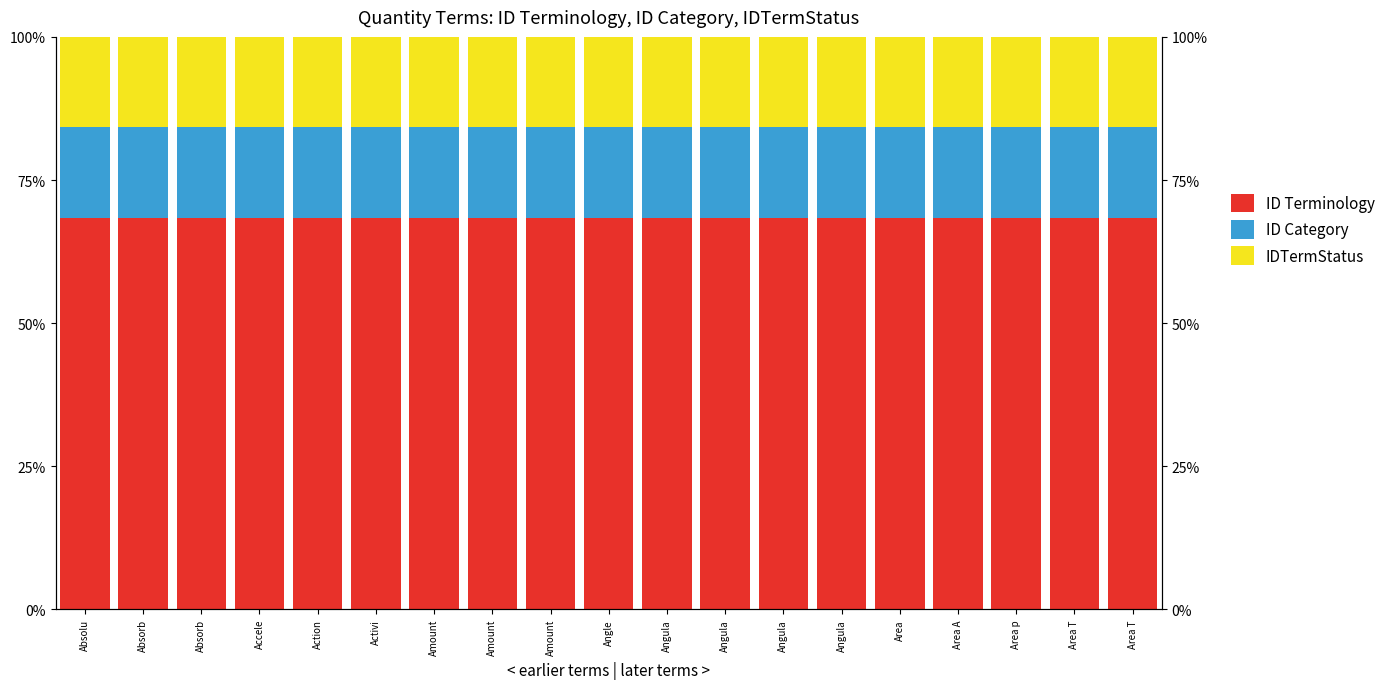

Rank the series at Action from lowest to highest value.

ID Category, IDTermStatus, ID Terminology